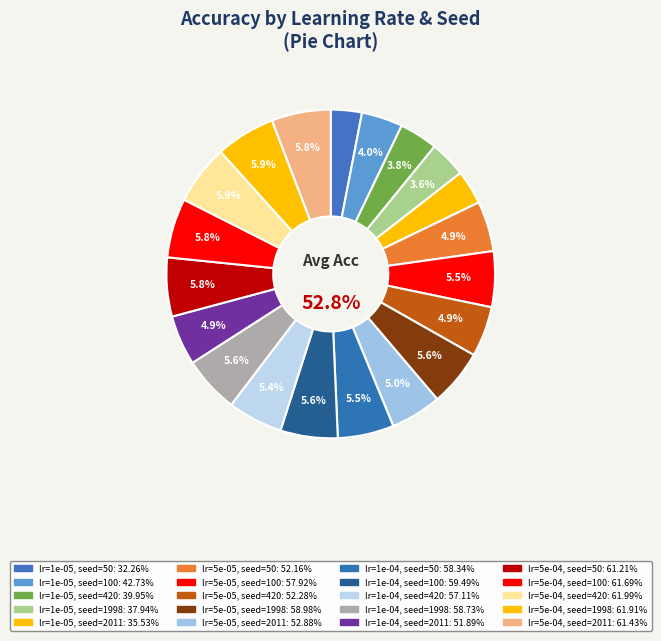

Is there any slice that represents more than half of the pie?

No